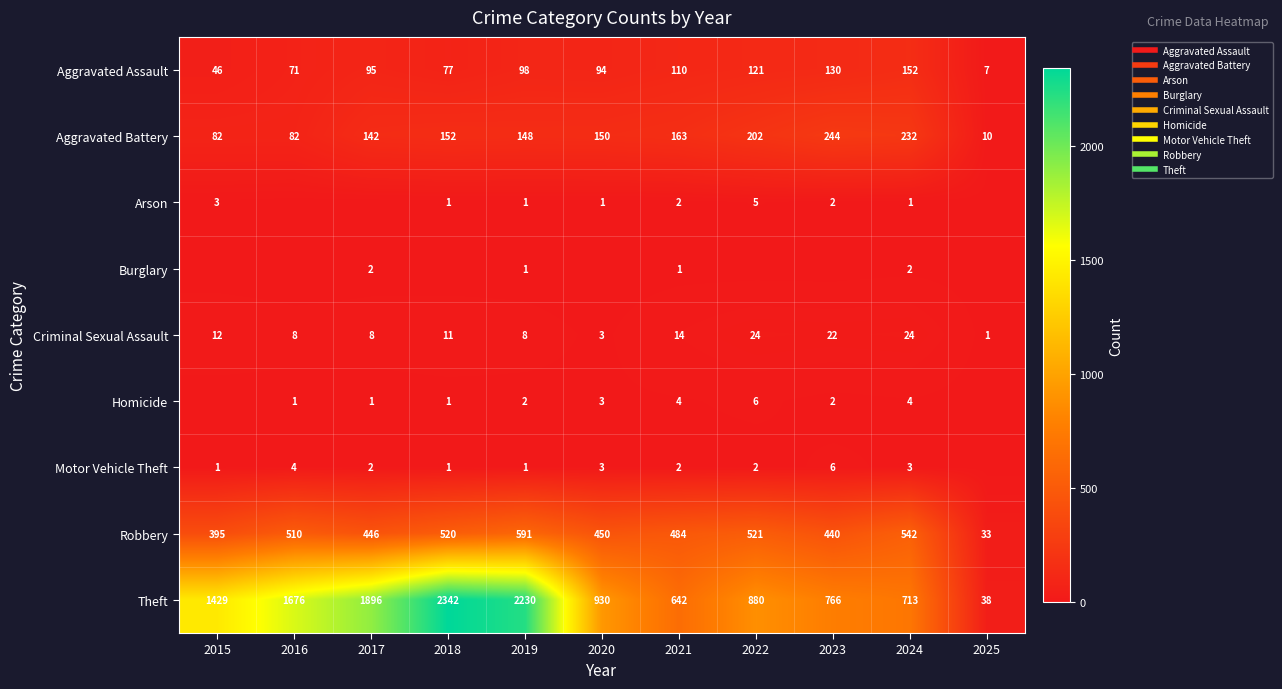

How many values in Burglary are above zero?

4